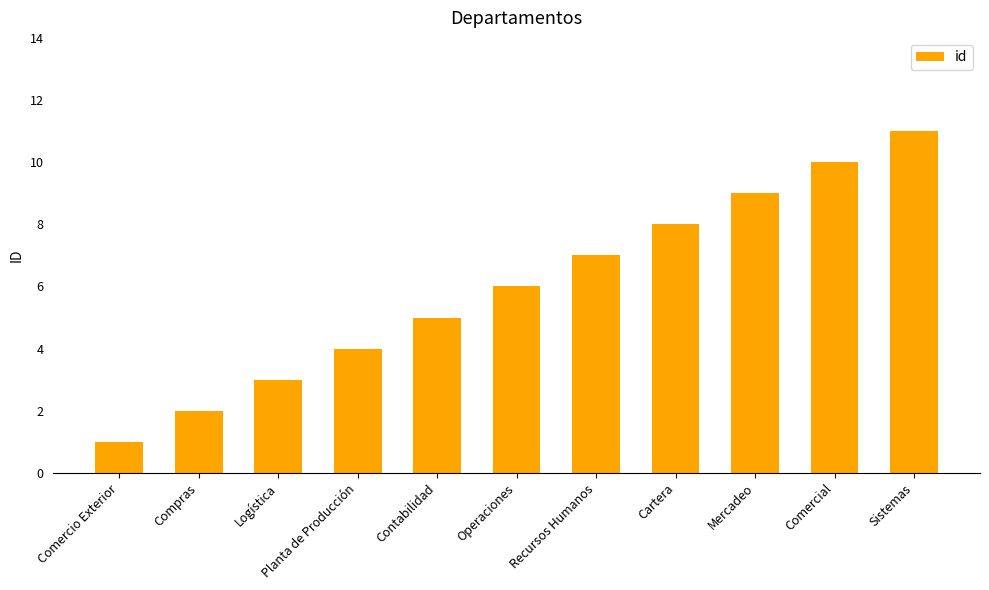

List the labels in order of value, smallest first.

Comercio Exterior, Compras, Logística, Planta de Producción, Contabilidad, Operaciones, Recursos Humanos, Cartera, Mercadeo, Comercial, Sistemas